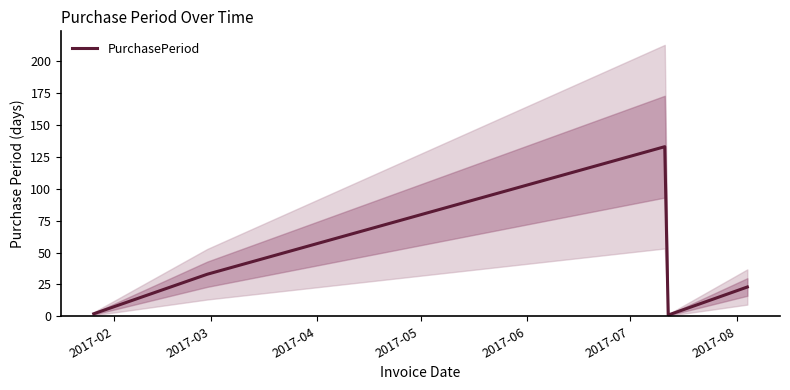

Is this an area chart (filled region under the line)?

No